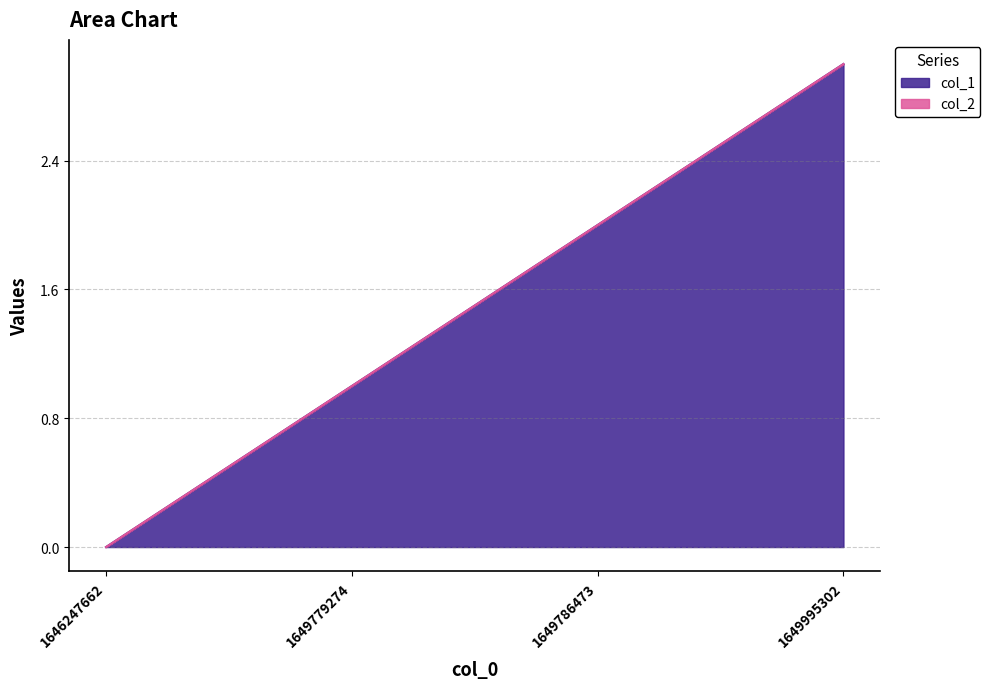

At which category does the chart reach its peak across all series?

1649995302